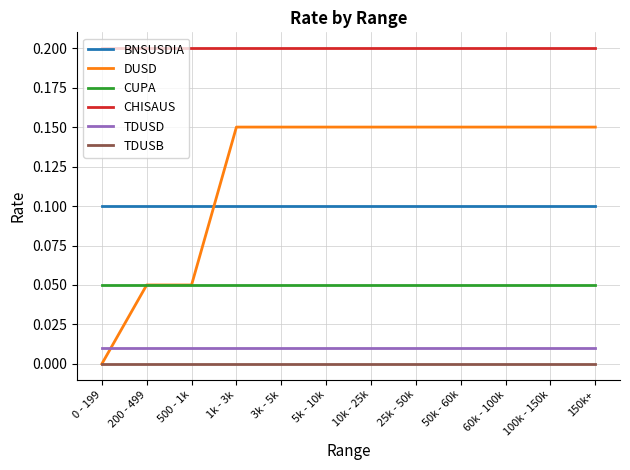

Is it true that CHISAUS equals 0.2 at 60k - 100k?

True